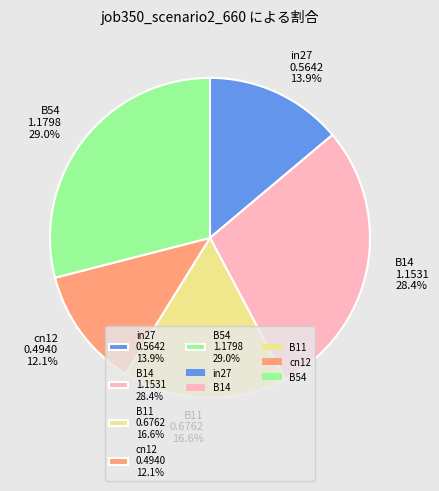

Does B54 account for over 50% of the chart?

No